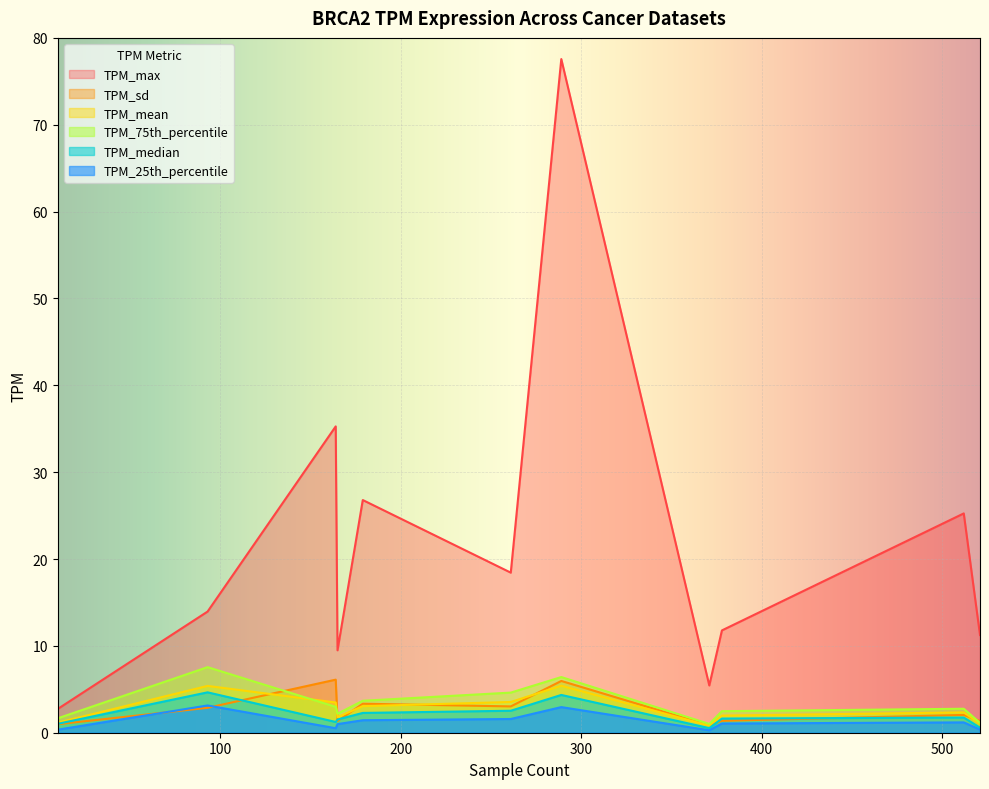

Which series changed the most between Colon Adenocarcinoma and Low-grade glioma?

TPM_max